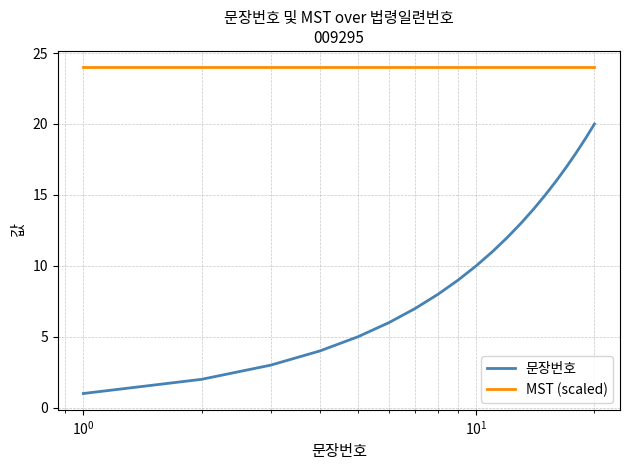

True or false: MST (scaled) and 문장번호 cross at least once.

False